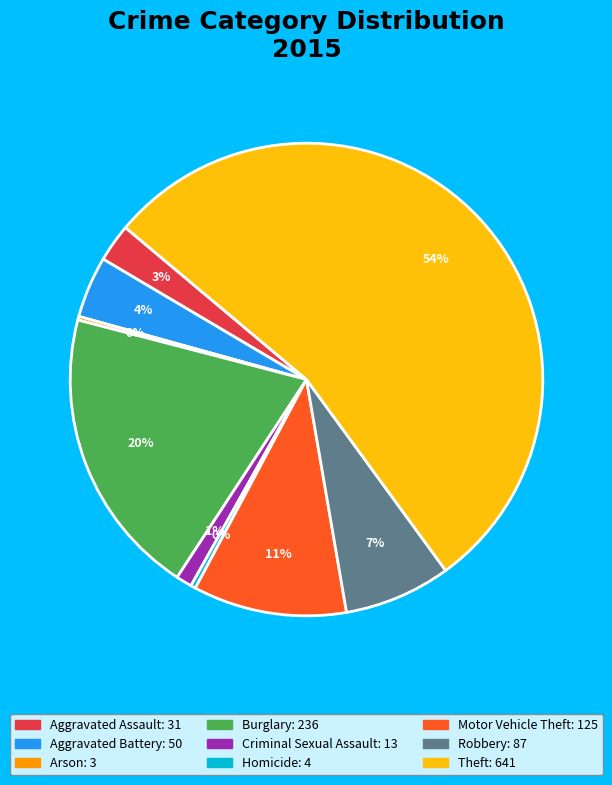

What percentage is the Criminal Sexual Assault slice, to the nearest percent?

1%